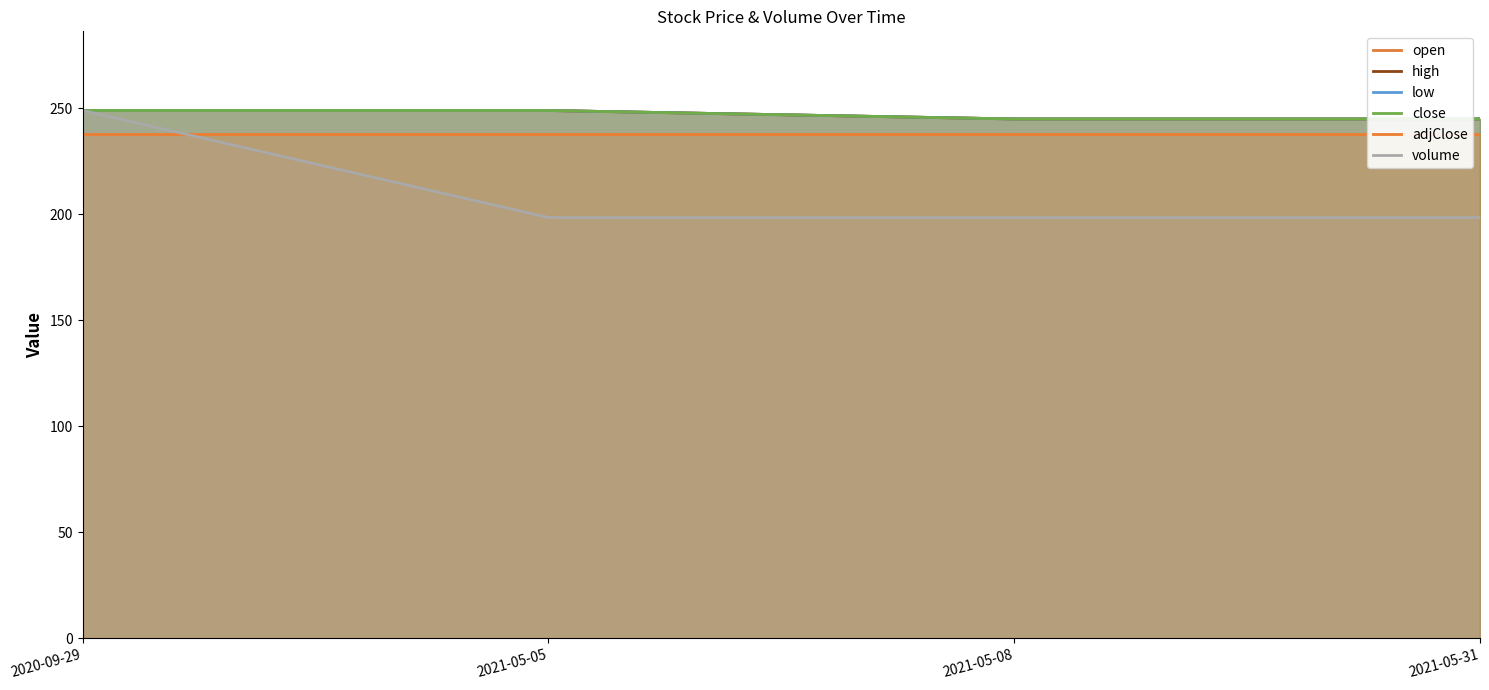

What position from the right is 2021-05-31?

1